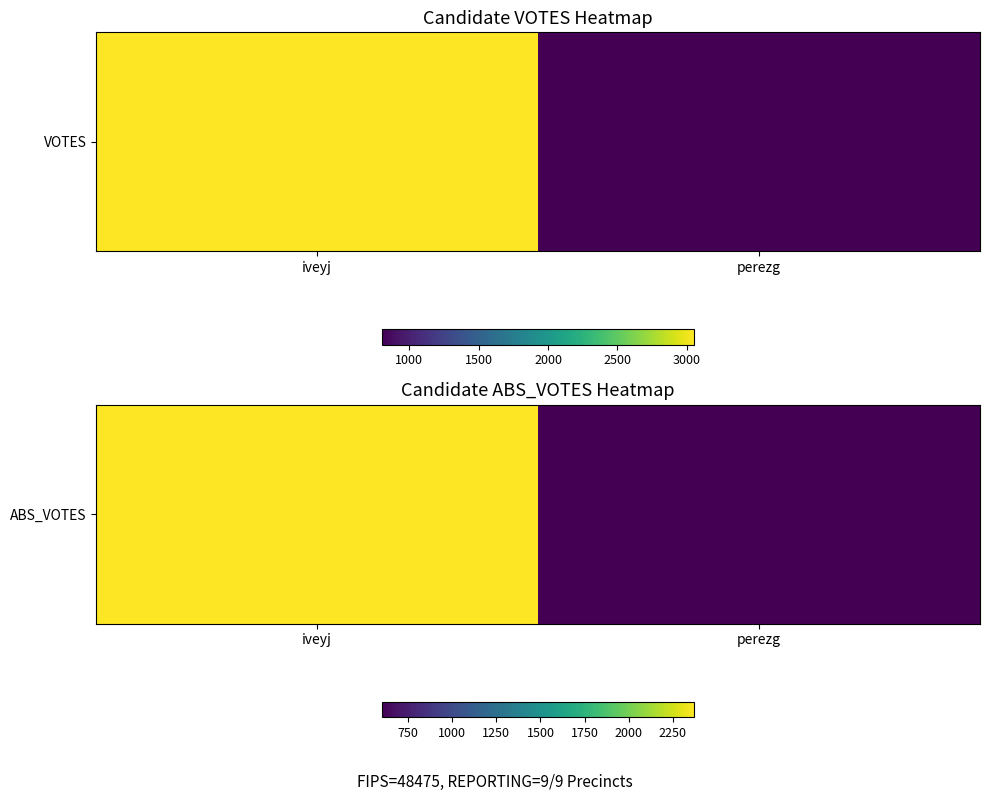

Approximately how many times larger is the value at perezg compared to iveyj?

0.3